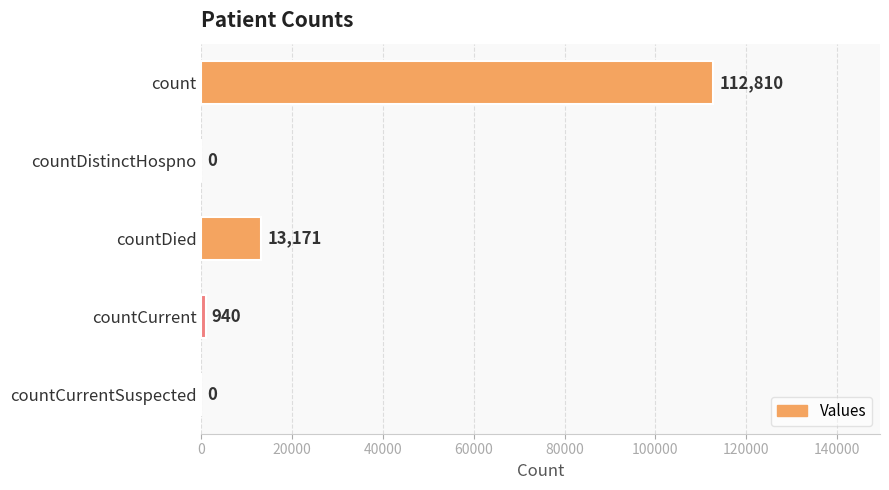

What is the sum of the values at count and countCurrentSuspected?

112810